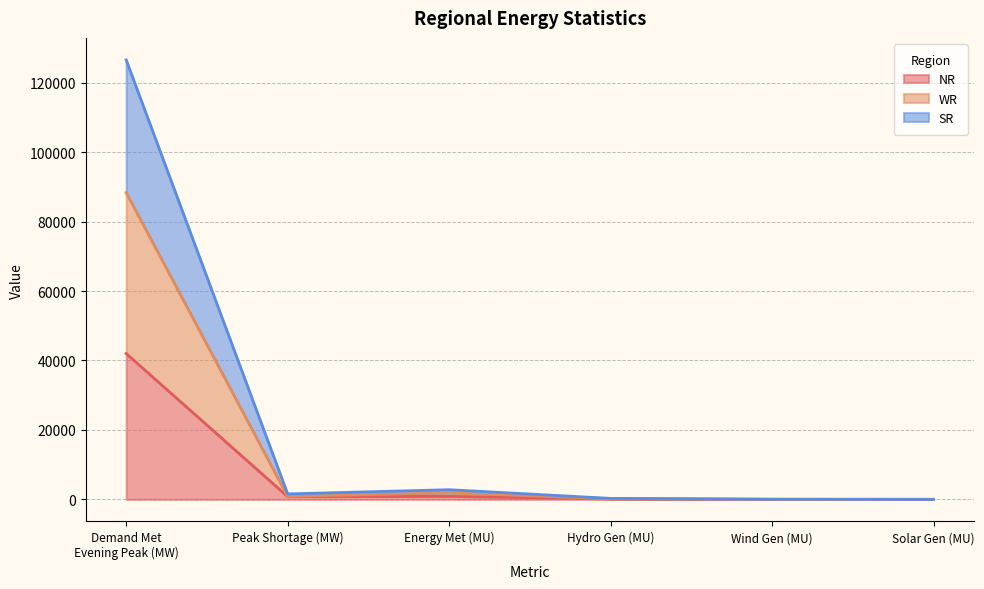

True or false: NR and SR cross at least once.

False